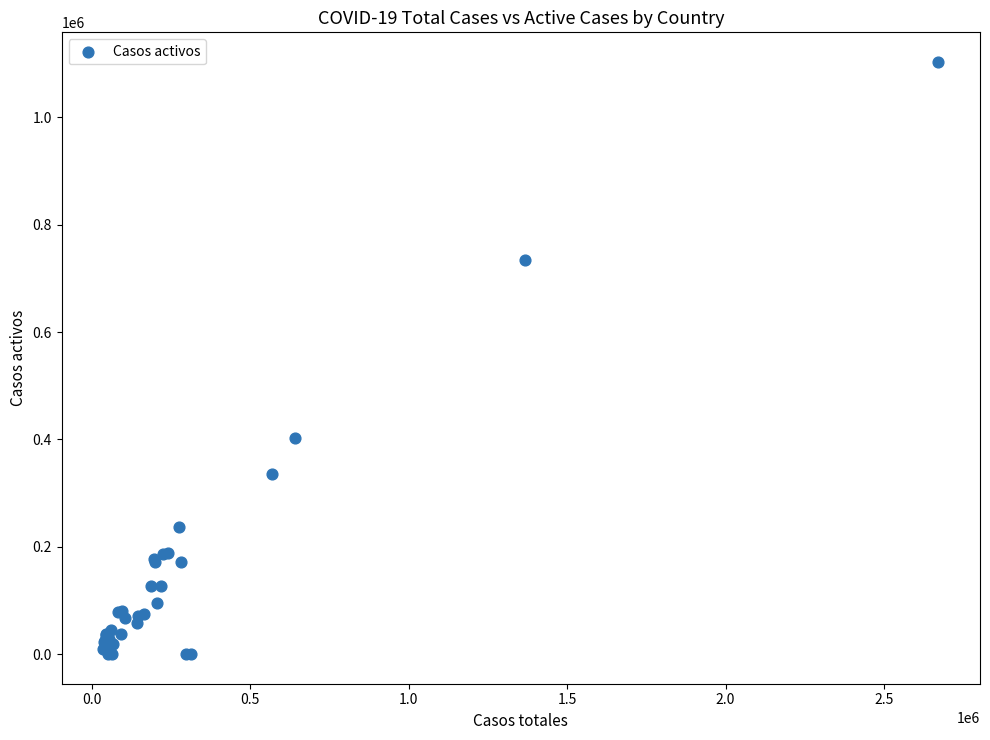

What Y value in the scatter plot is closest to 551545?

403430